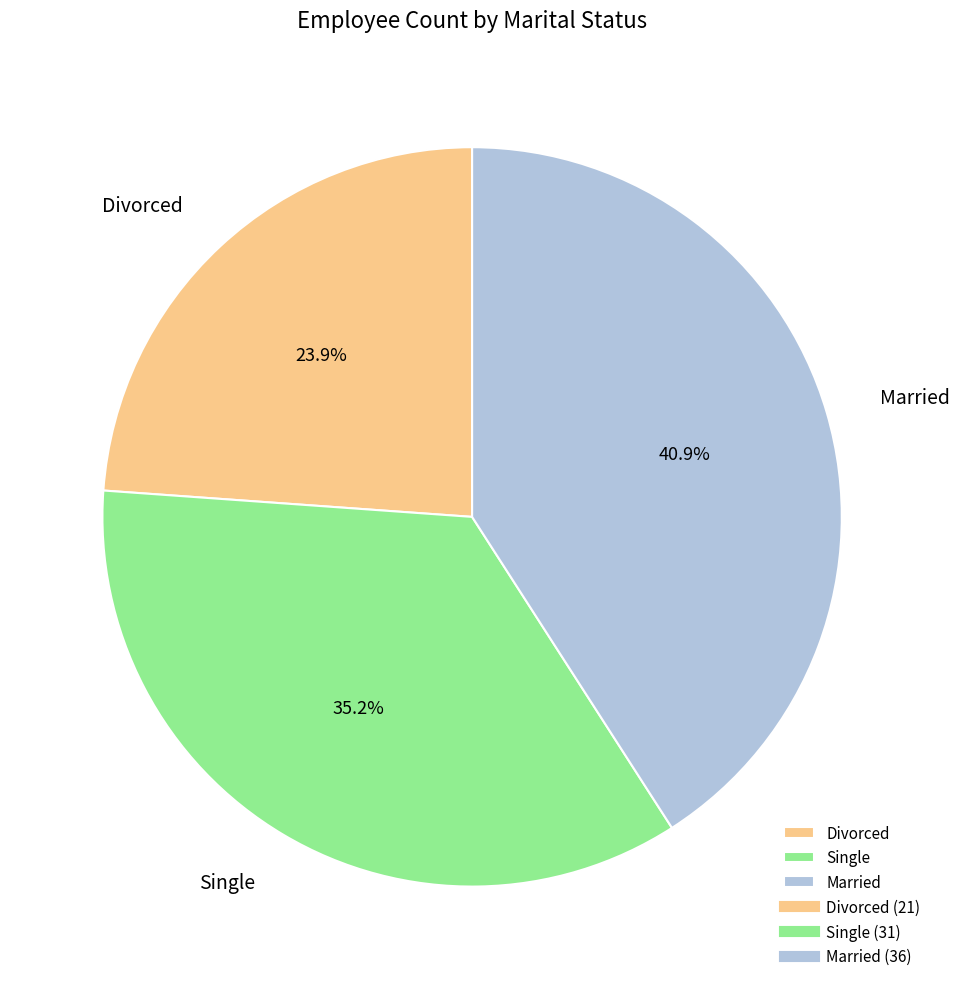

What percentage is the Single slice, to the nearest percent?

35%